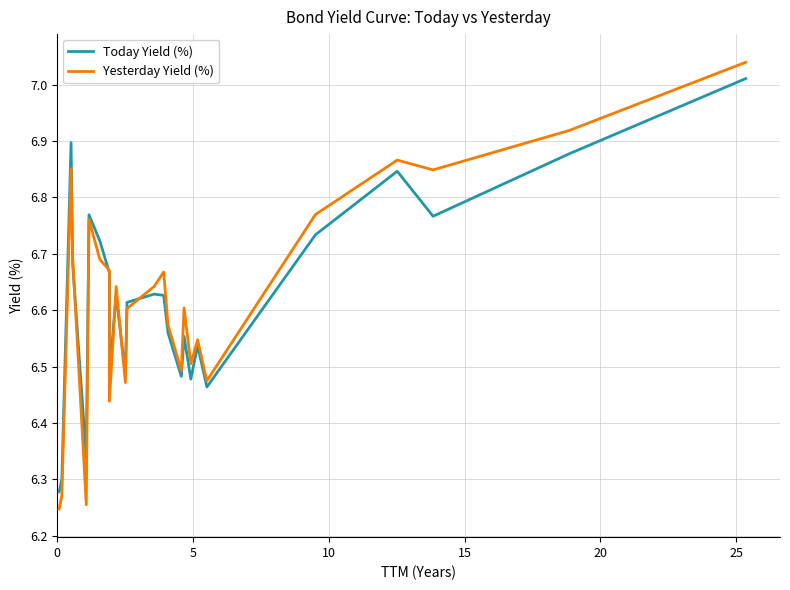

Which series has the largest range (max minus min)?

Yesterday Yield (%)